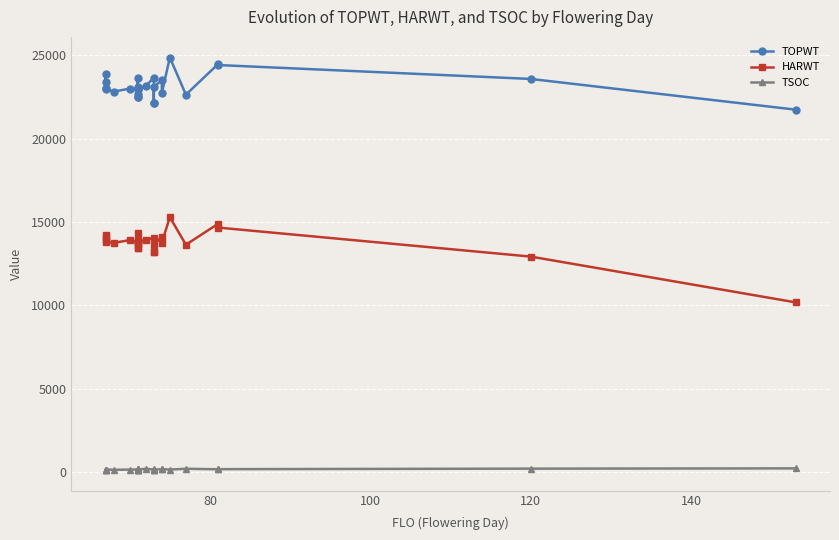

How many categories are shown in the chart?

27